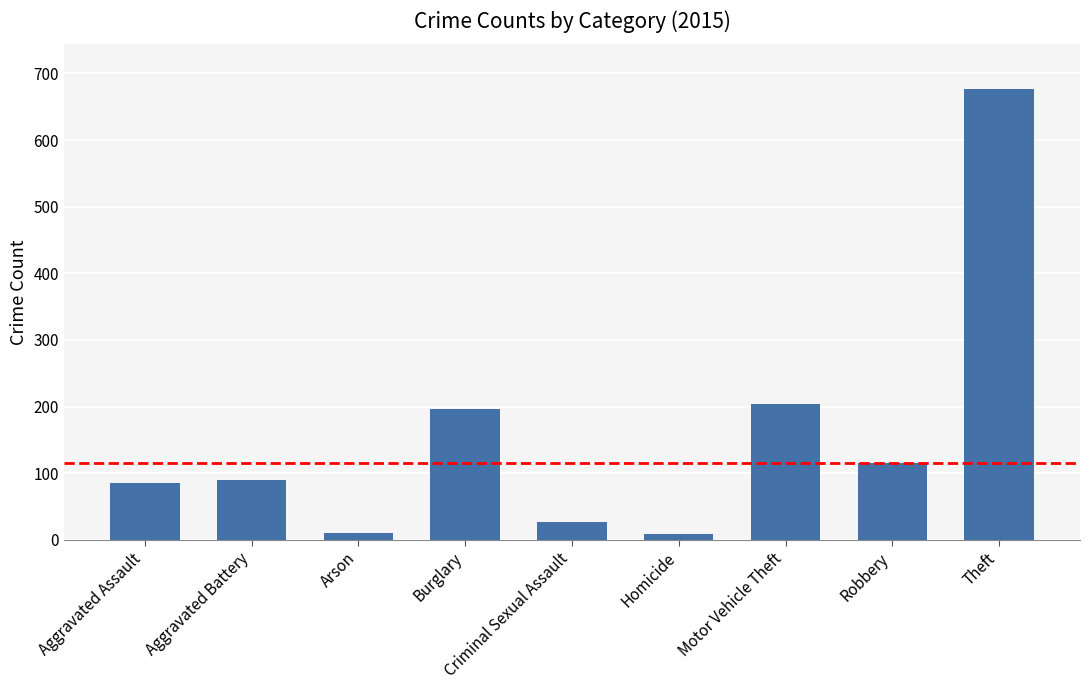

Is it true that the value at Aggravated Battery is 161?

False